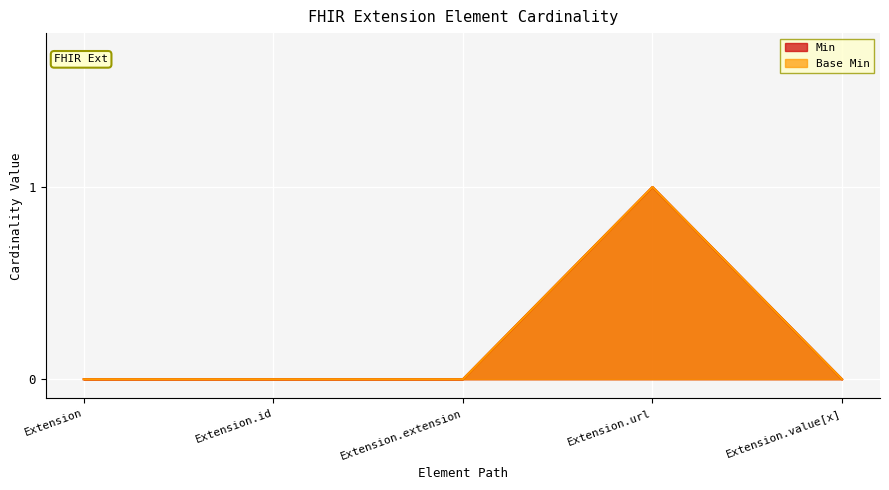

True or false: Min and Base Min intersect in this chart.

False